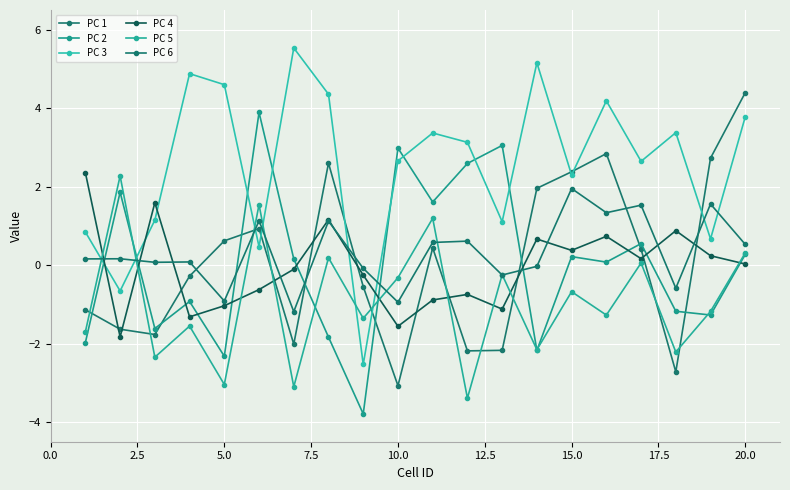

Is this an area chart (filled region under the line)?

No